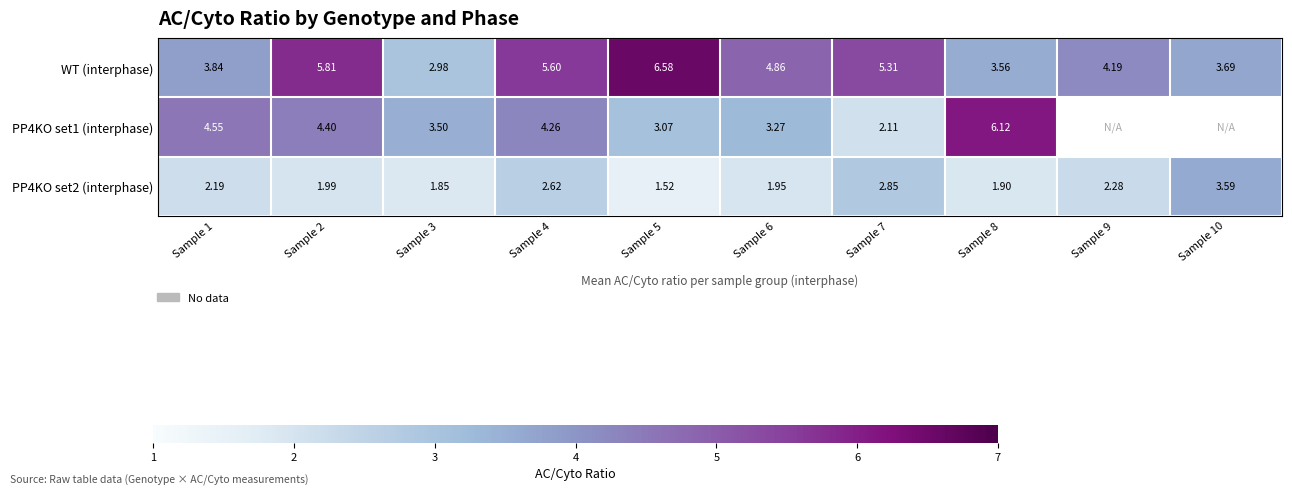

At which label does PP4KO set2 (interphase) first exceed 2?

Sample 1